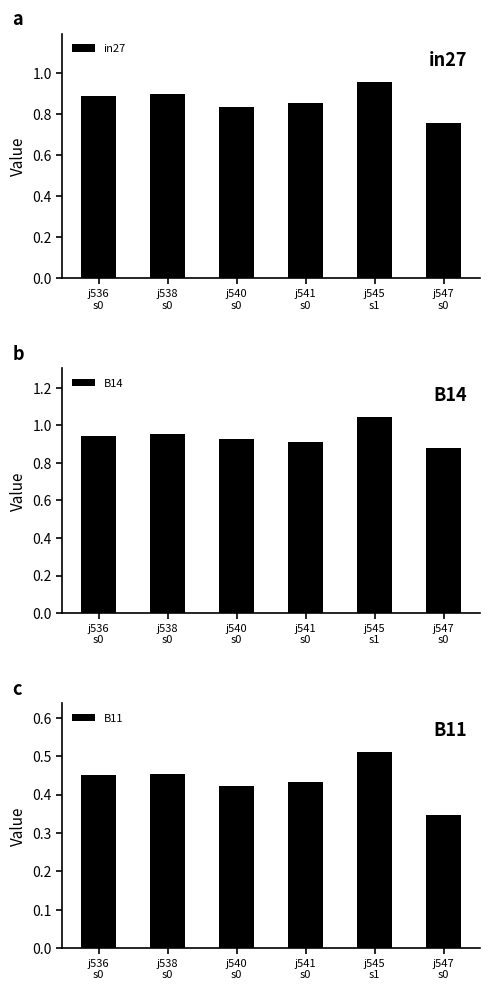

The value of in27 at j536
s0 is 0.9. True or false?

True